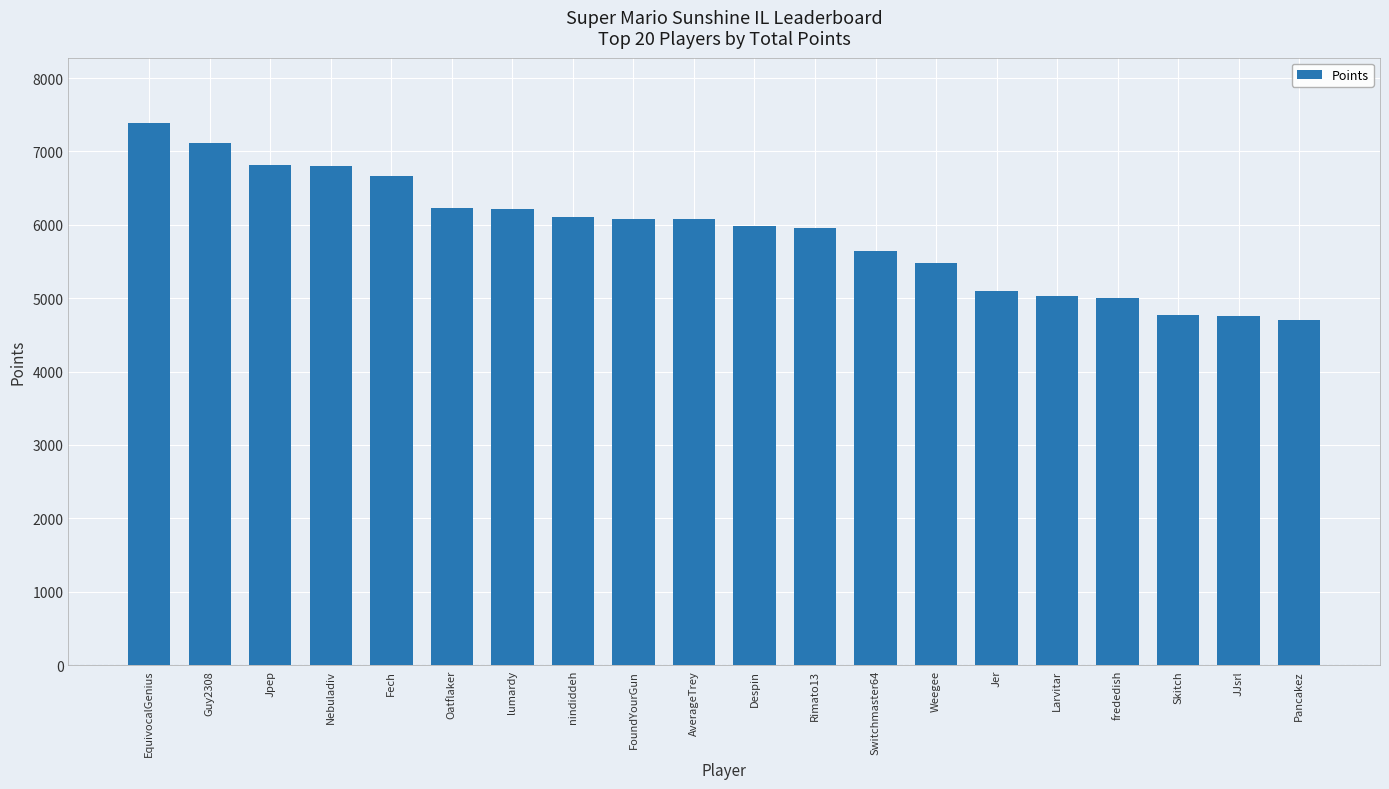

The chart shows a value of 4996 at frededish. True or false?

True